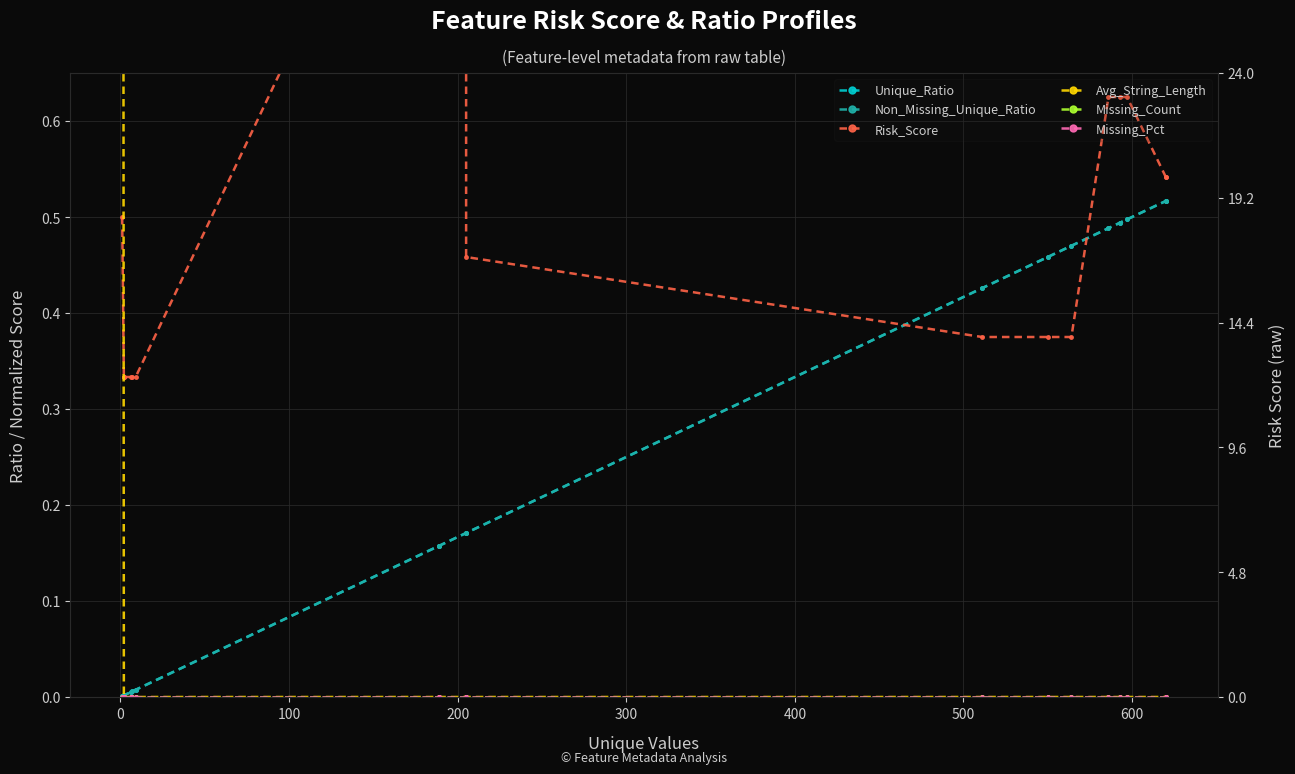

True or false: Missing_Pct and Non_Missing_Unique_Ratio intersect in this chart.

False